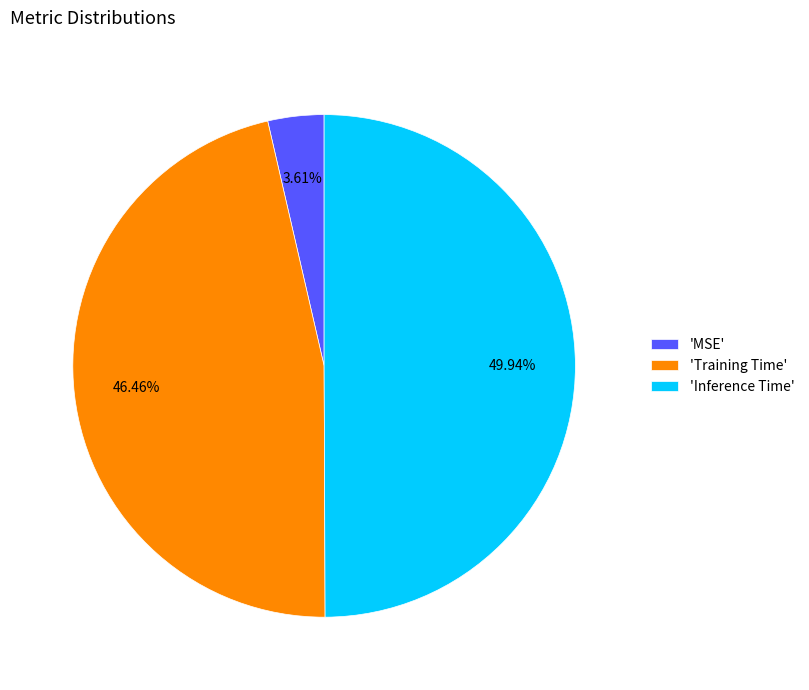

Count the number of slices in the pie.

3